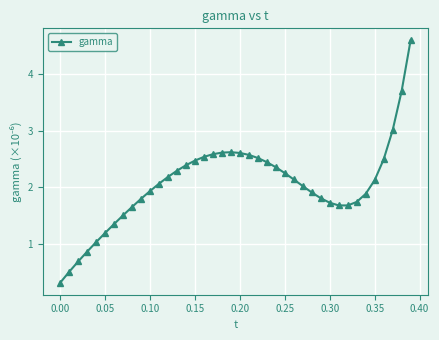

What is the greatest value displayed?

4.6